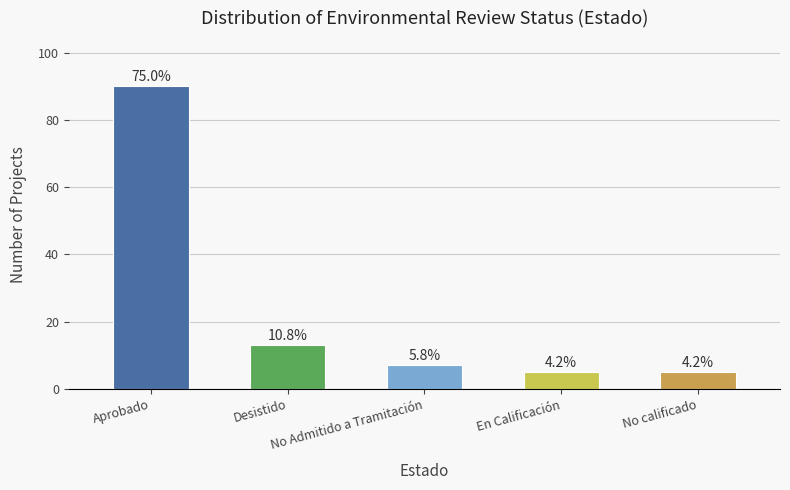

What is the greatest value displayed?

90